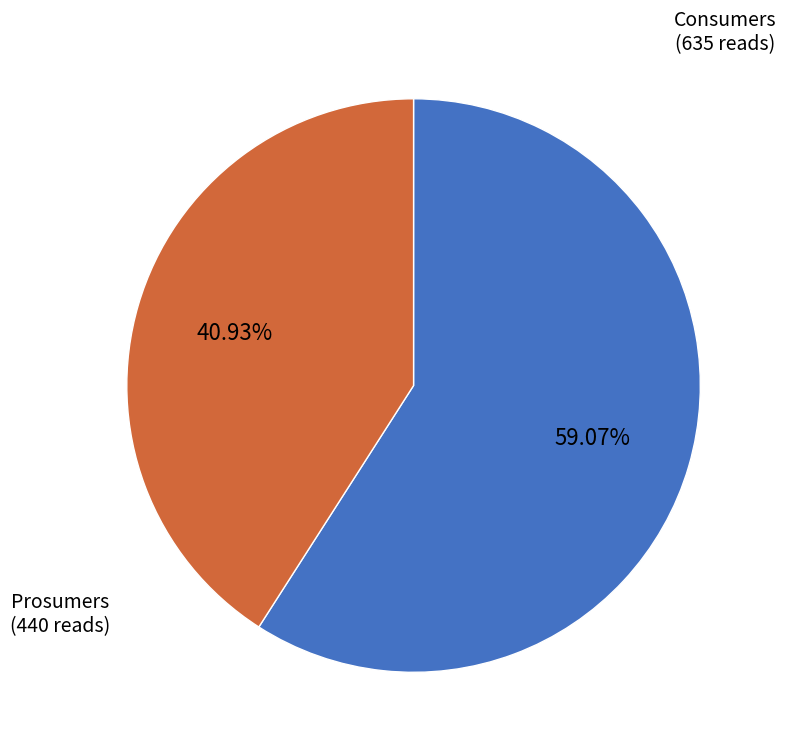

Count the number of slices in the pie.

2